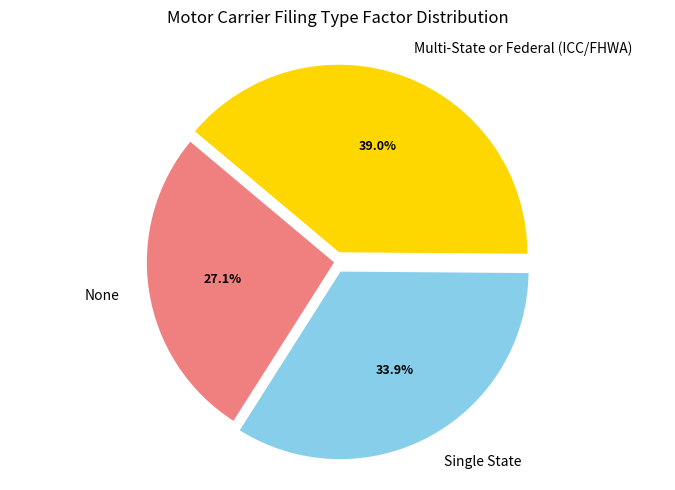

Is there a majority slice in this chart?

No